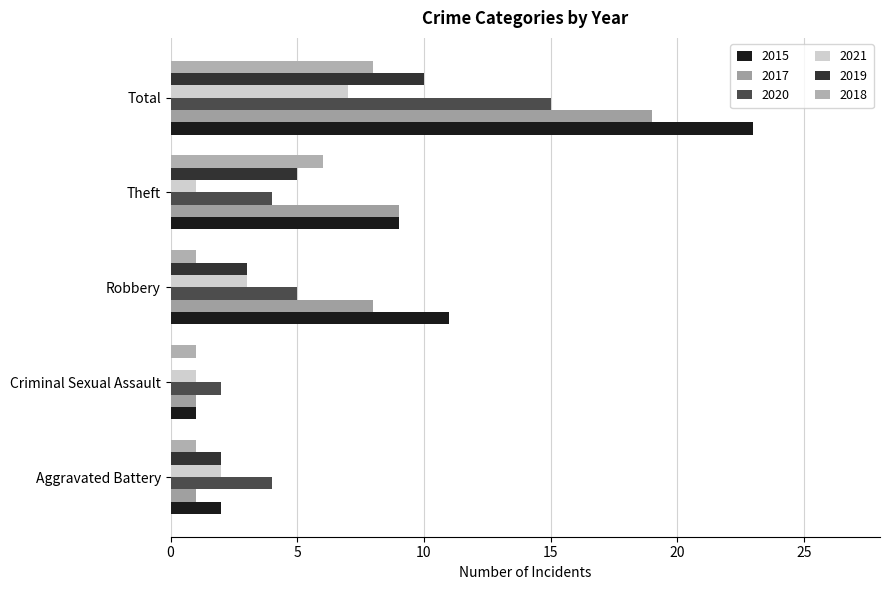

At how many categories does at least one series exceed 20?

1